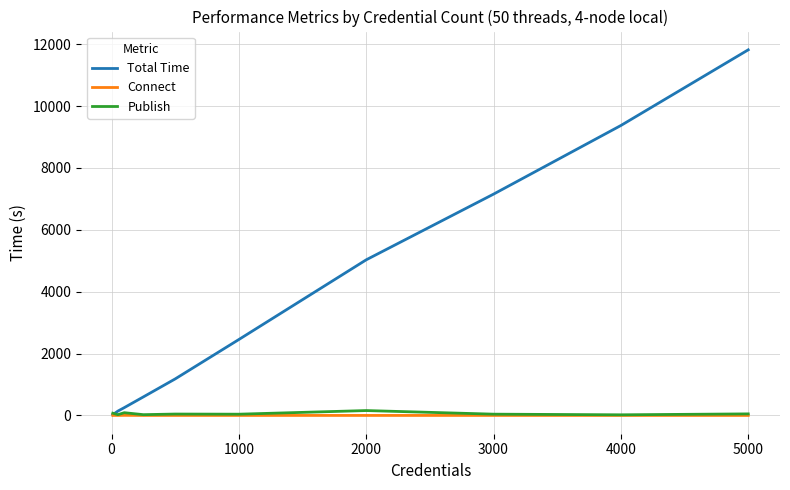

How many categories are shown in the chart?

10